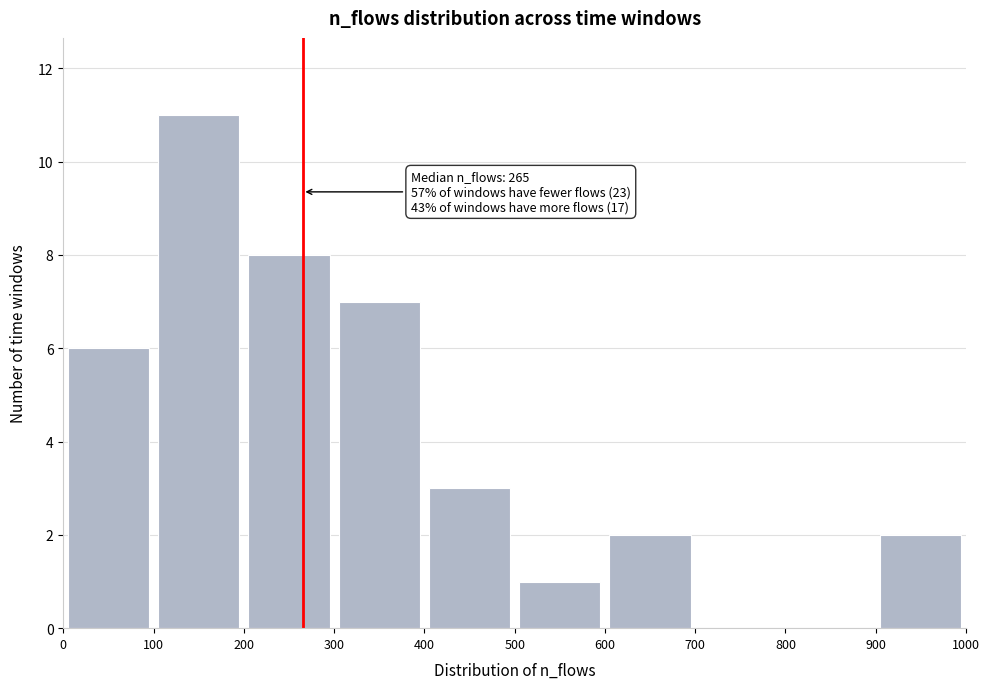

Over which range of the x-axis is the bar tallest?

100 to 200